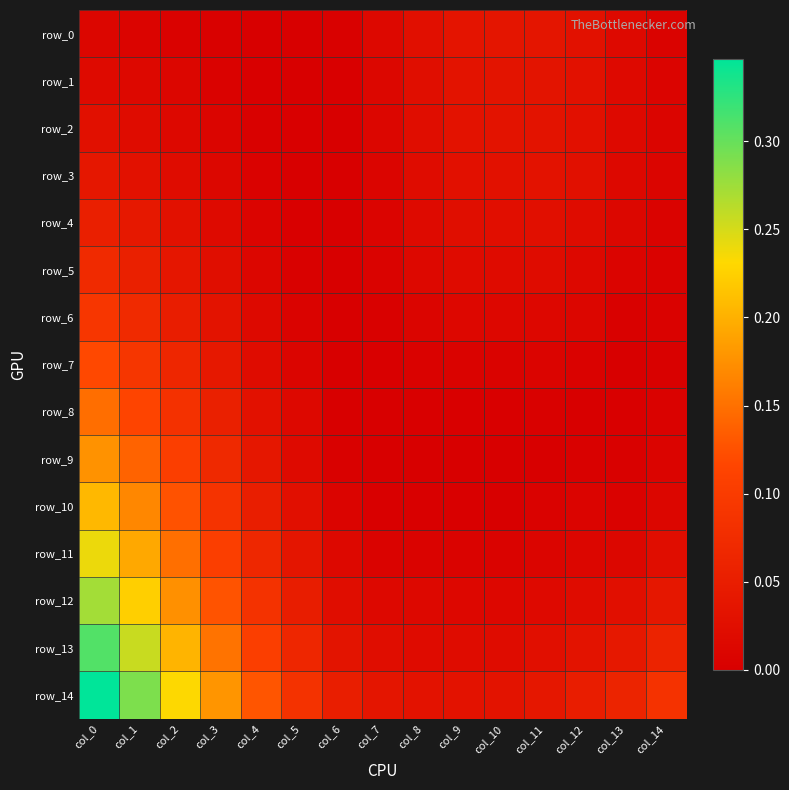

The value of row_1 at col_3 is 0.0. True or false?

True